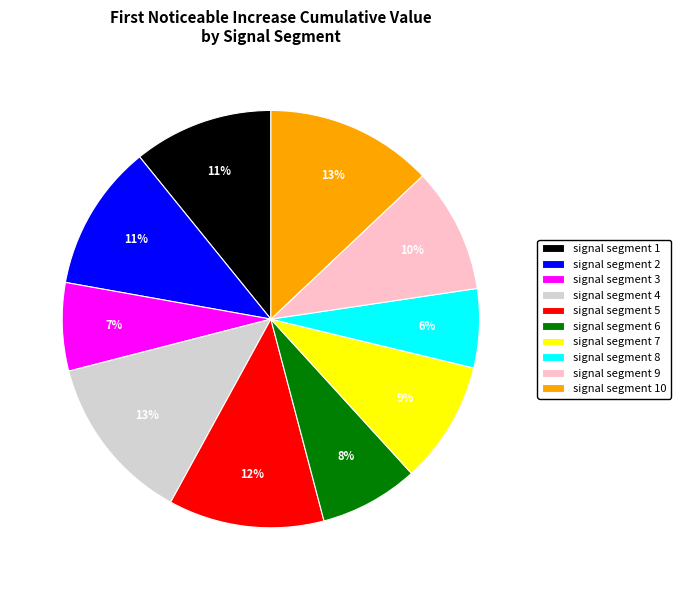

What is the smallest slice in the pie chart?

signal segment 8